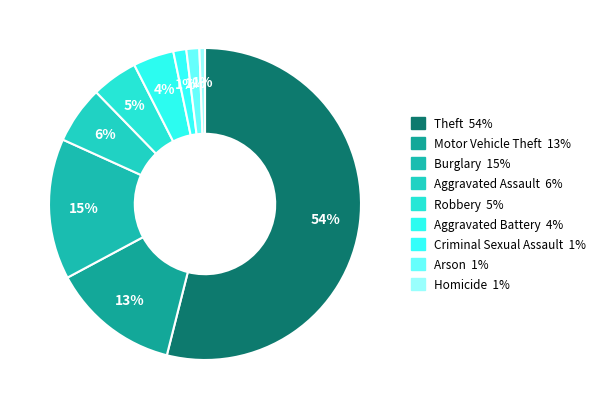

What is the largest slice in the pie chart?

Theft